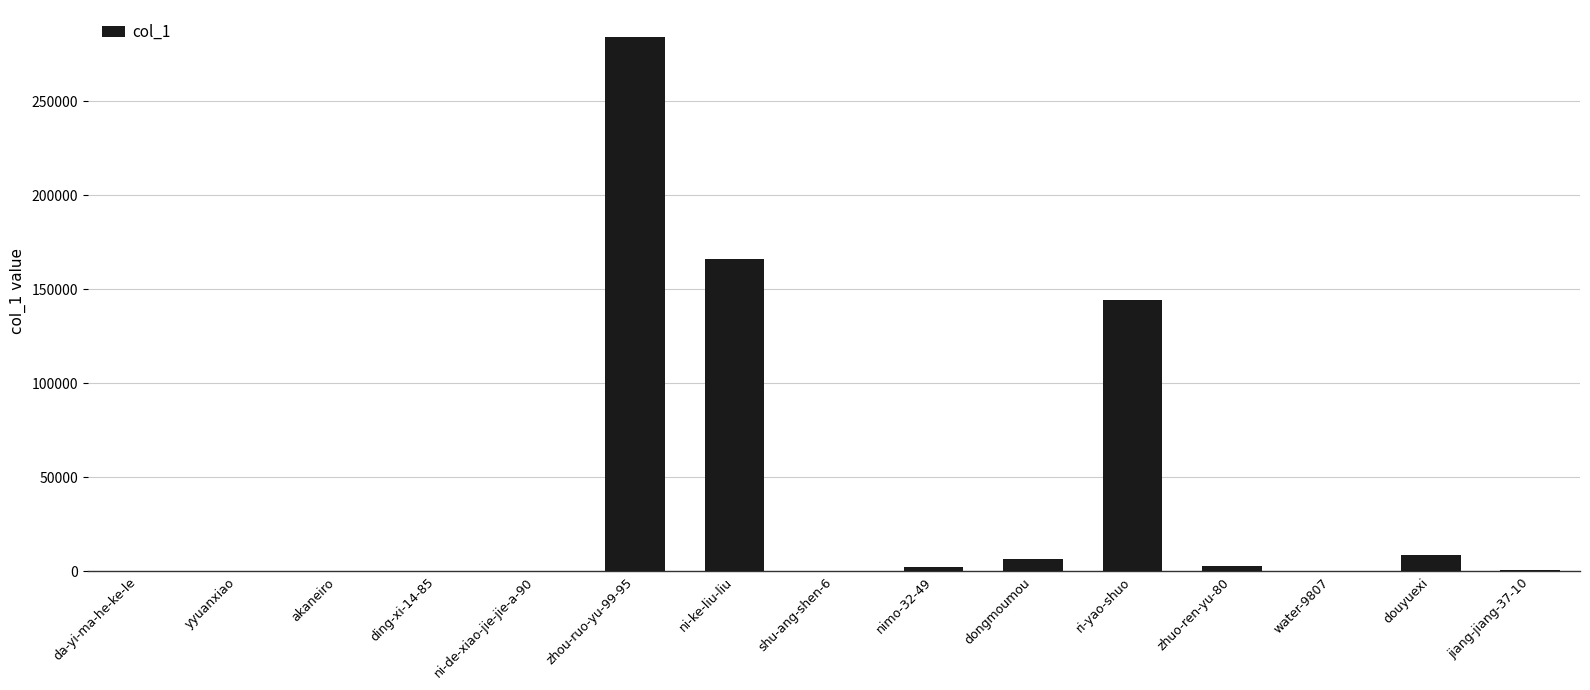

At which category does the chart reach its peak across all series?

zhou-ruo-yu-99-95